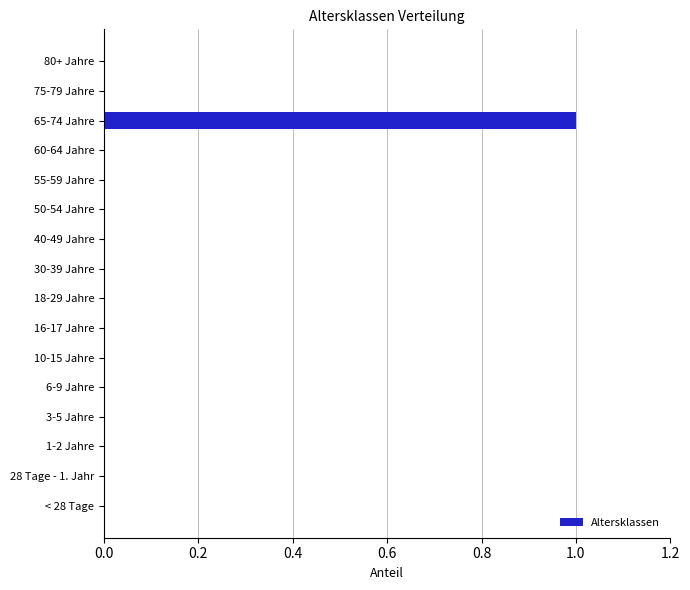

What is the sum of all values?

1